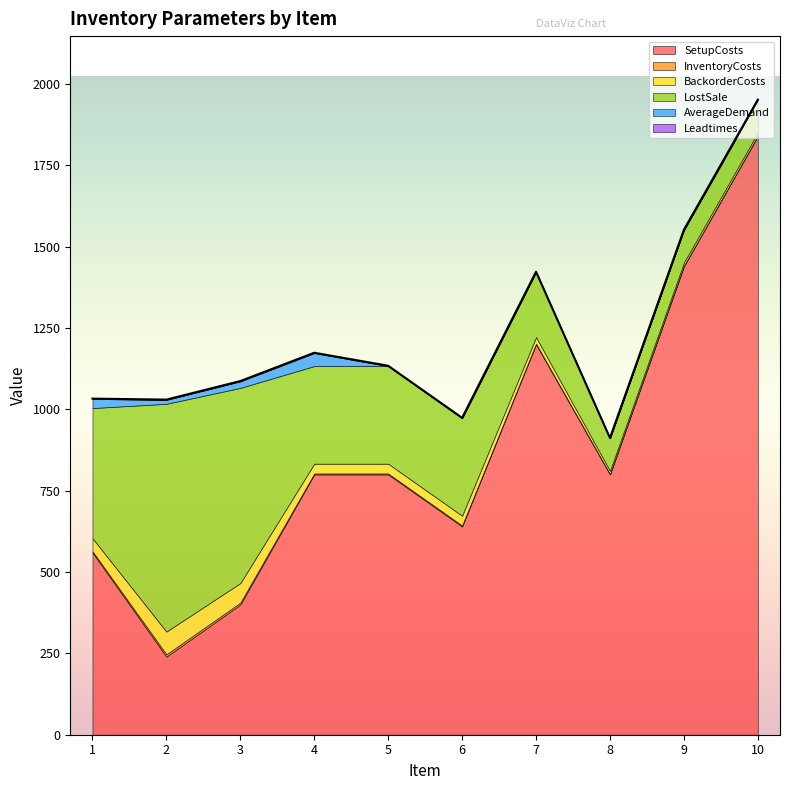

What is the value of the LostSale point at the 3rd from the left?

600